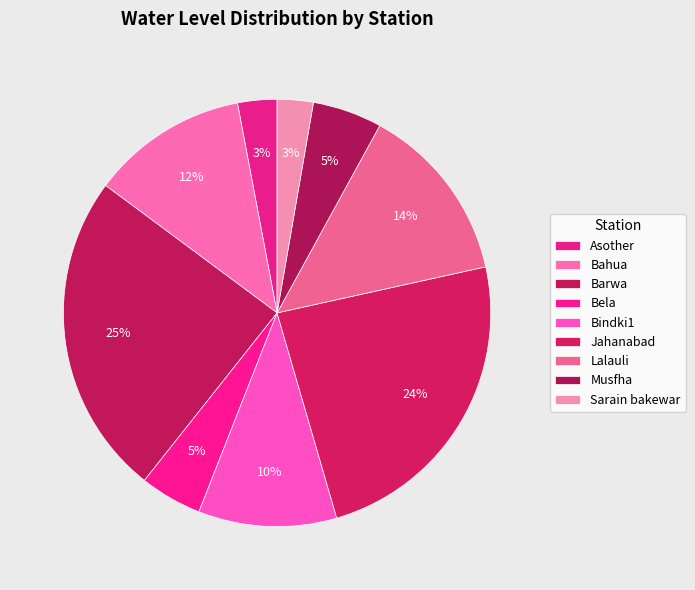

What percentage do Jahanabad and Asother together represent?

26.9%